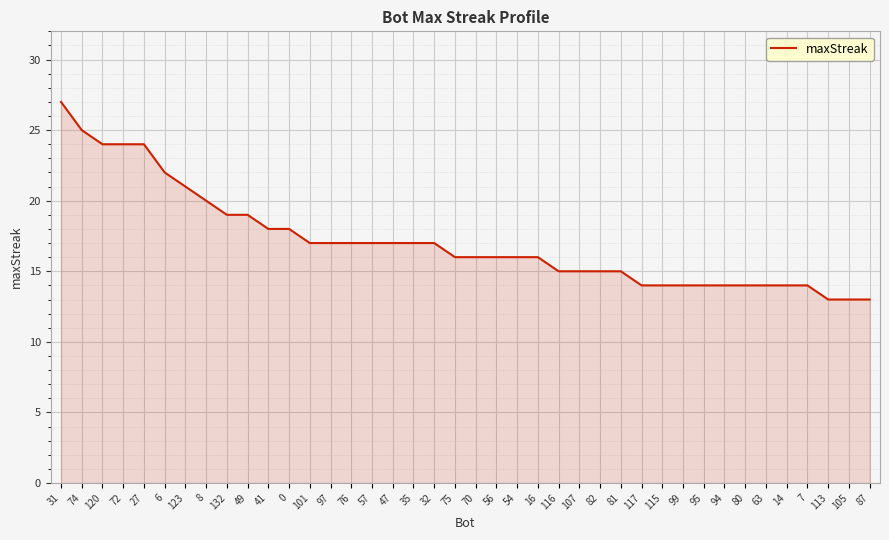

The chart shows a value of 17 at 97. True or false?

True